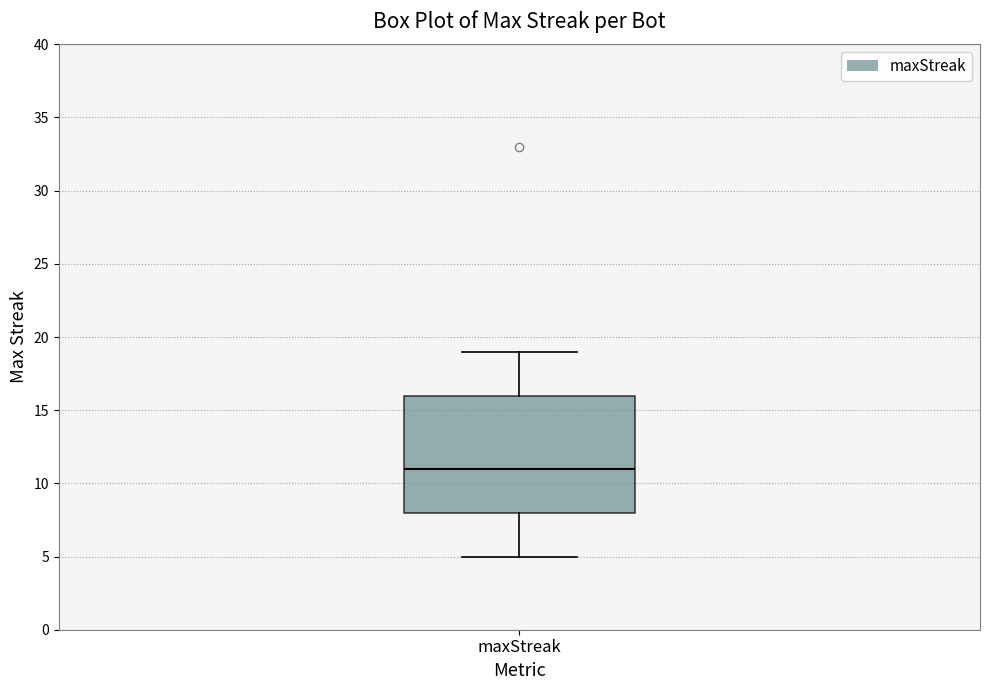

Transcribe this box plot: give where the median line is, the range the box spans, and where the two whiskers end, as read against the y-axis. The values are not printed on the chart, so give them approximately, as read against the axis.

median 11, box 8 to 16, whiskers 5 to 19